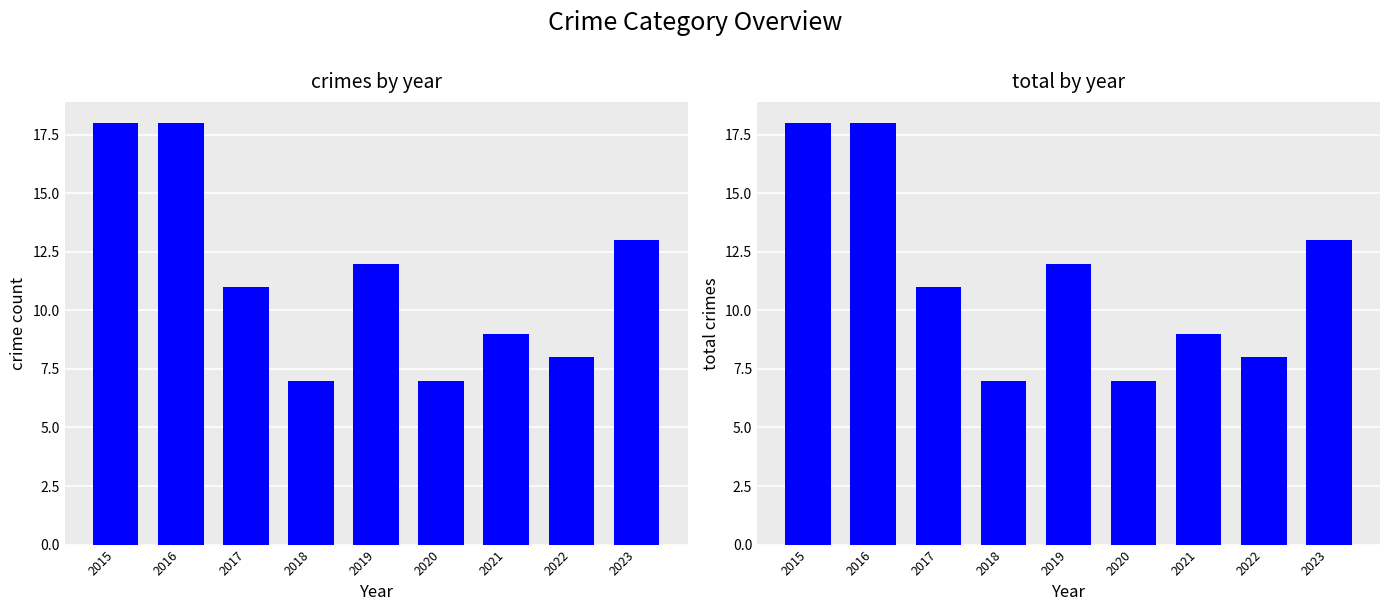

At which category does the chart reach its peak across all series?

2015